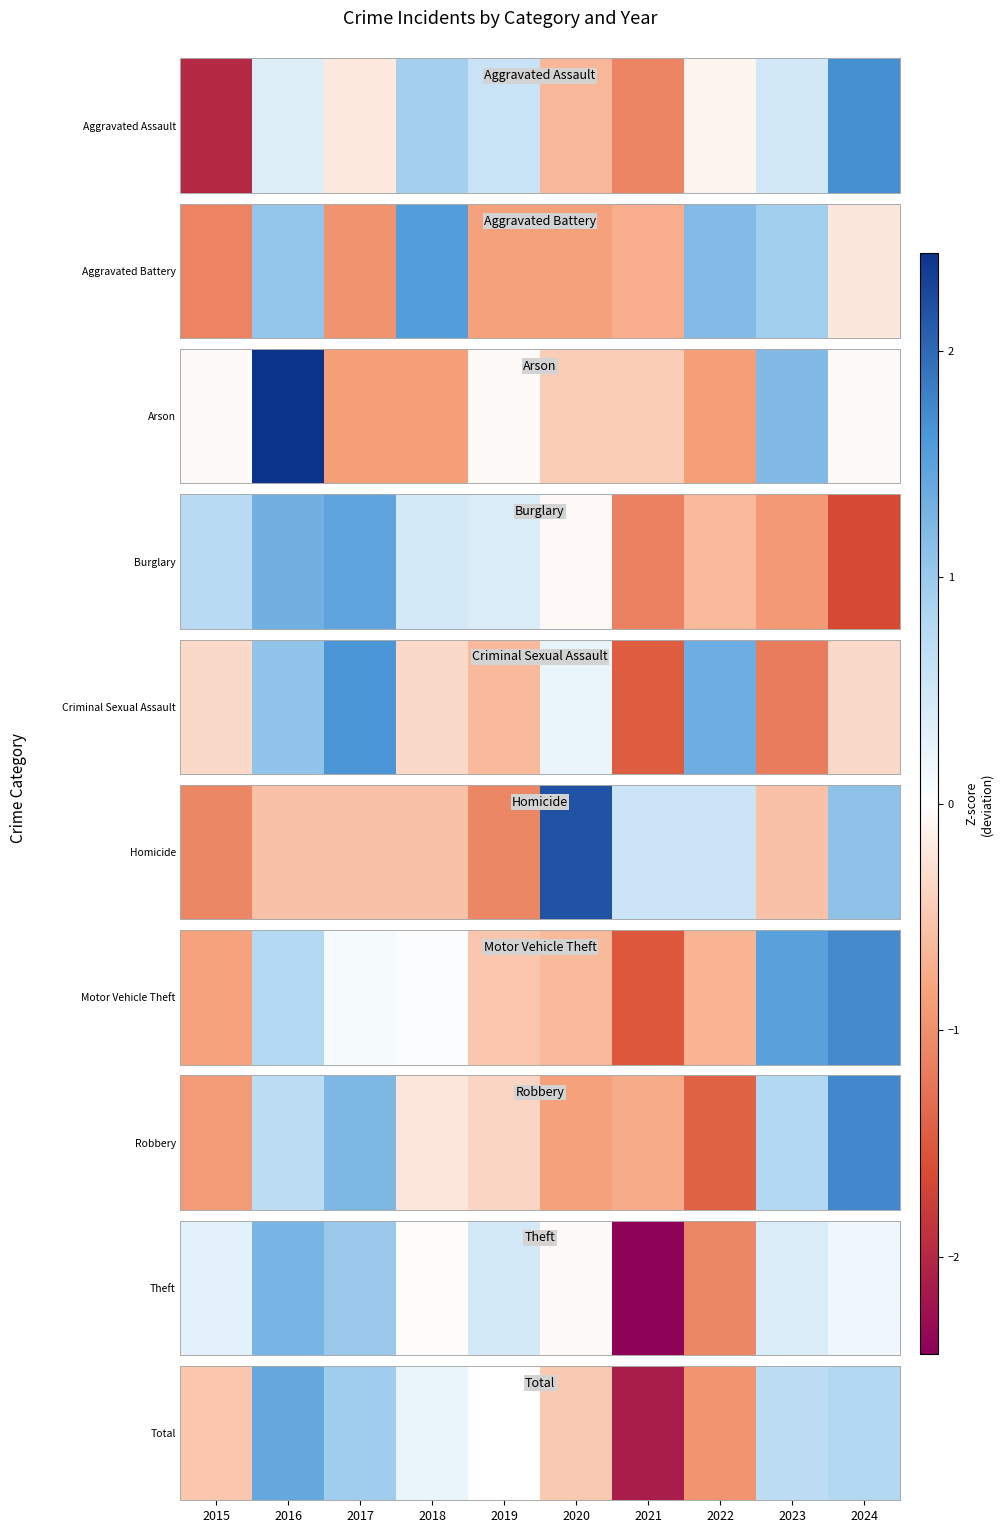

How many data points are less than 0?

5